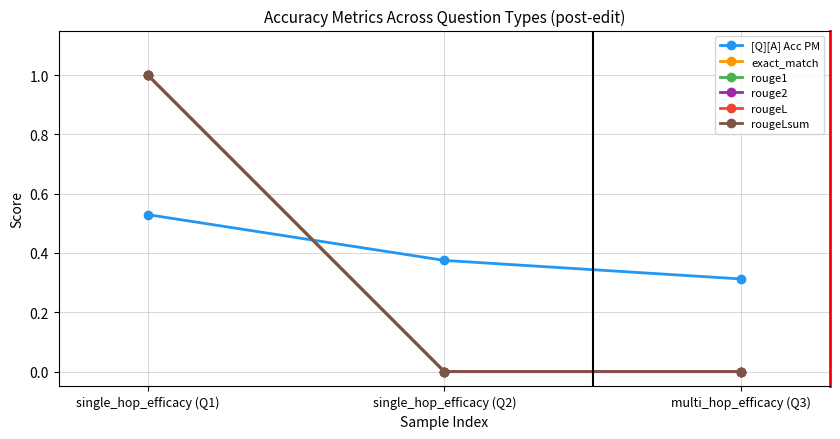

Which category has the lowest value in the rougeLsum series?

single_hop_efficacy (Q2)